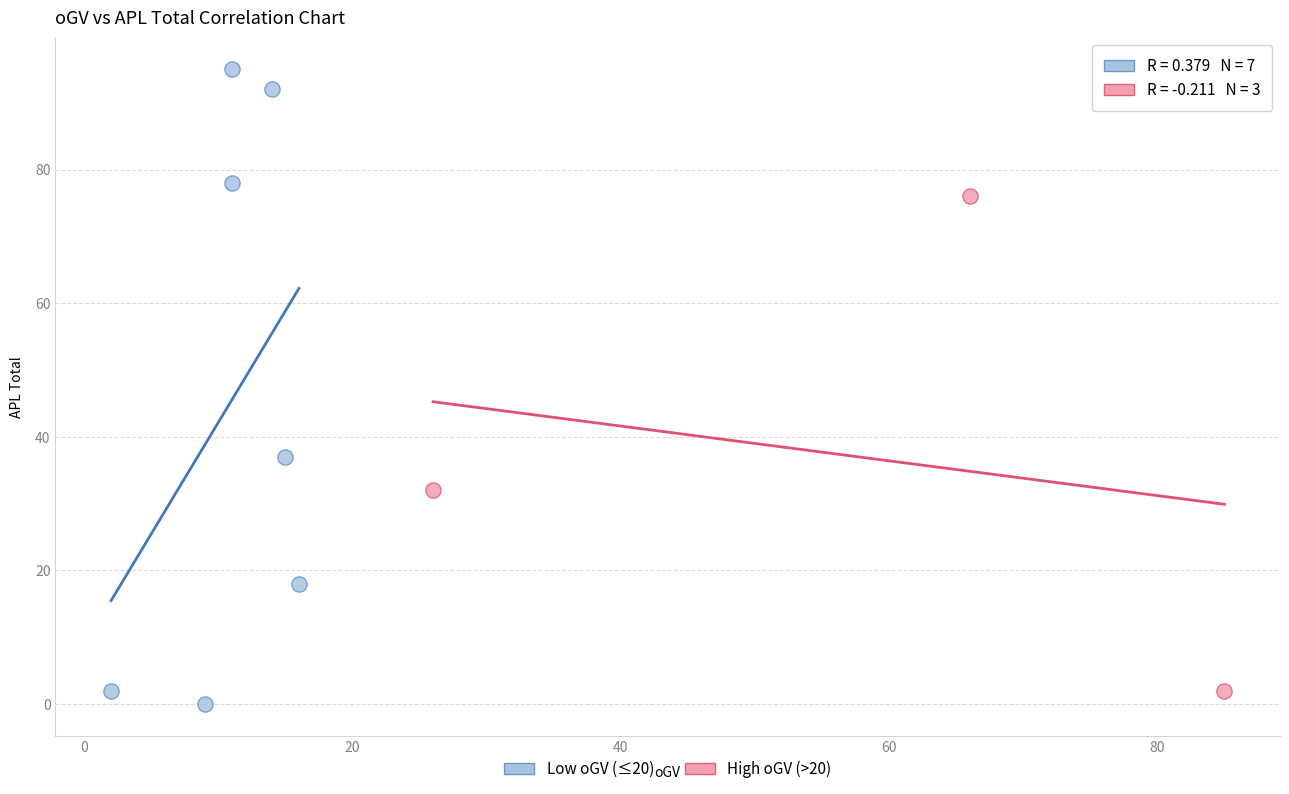

What are all the series names shown in the legend?

Low oGV (≤20), High oGV (>20)